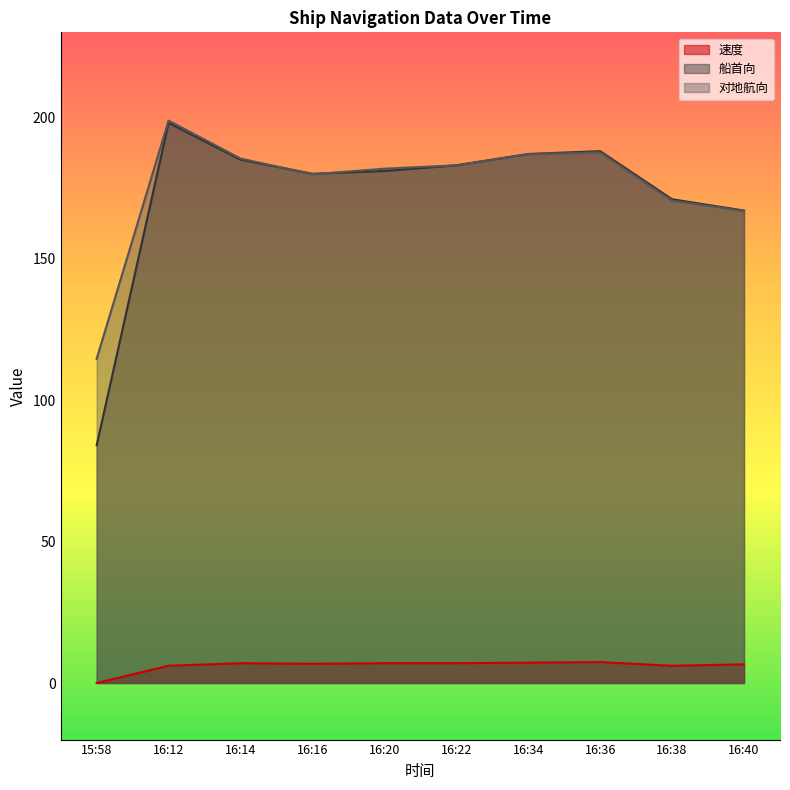

What is the greatest value displayed?

198.8